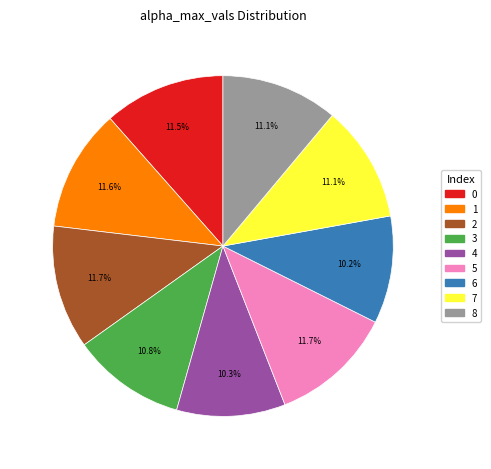

What percentage is the 2 slice, to the nearest percent?

12%